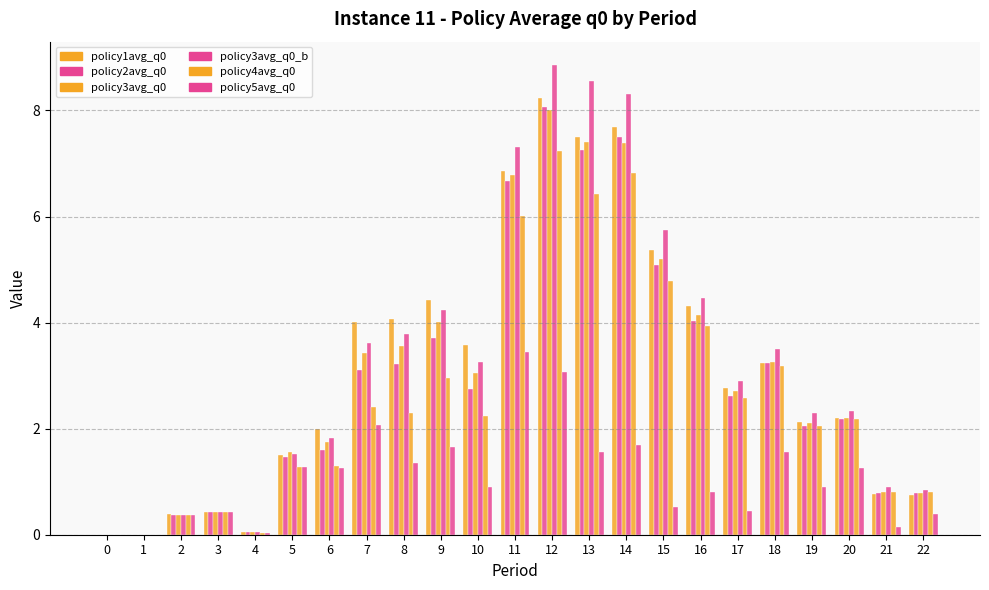

Between 2 and 7, which series saw the biggest shift?

policy1avg_q0